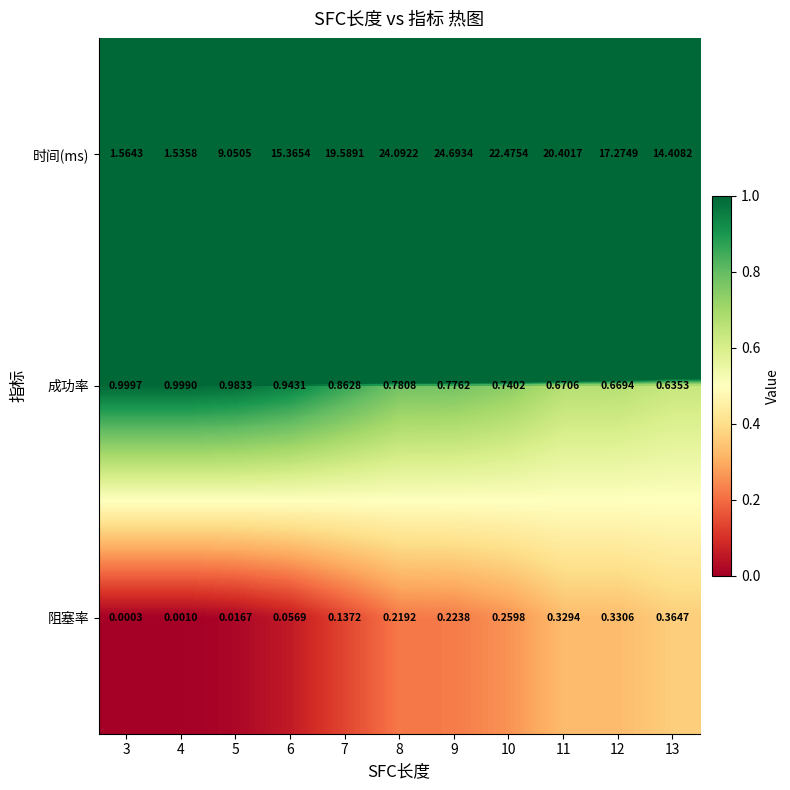

Which series has the largest total across all categories?

时间(ms)